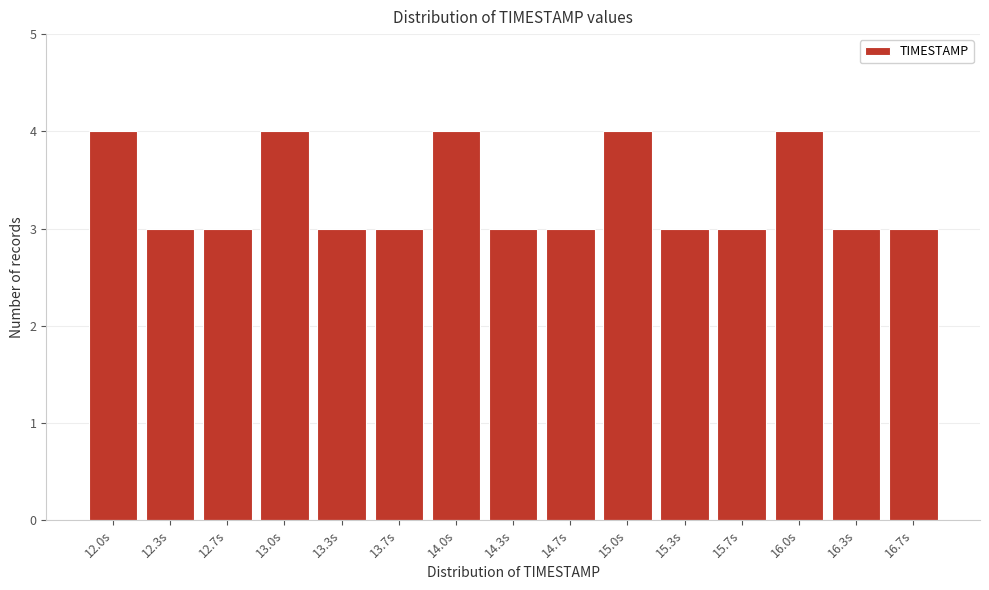

Reading right to left, transcribe all the data shown in this chart.

16.7s=3	16.3s=3	16.0s=4	15.7s=3	15.3s=3	15.0s=4	14.7s=3	14.3s=3	14.0s=4	13.7s=3	13.3s=3	13.0s=4	12.7s=3	12.3s=3	12.0s=4